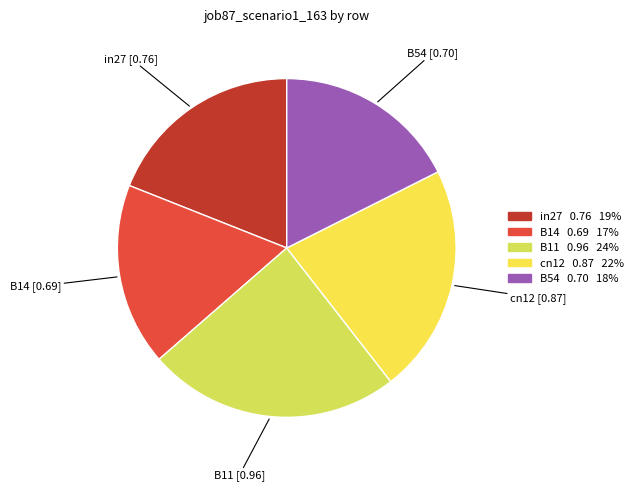

Between B11 and B14, which is larger?

B11